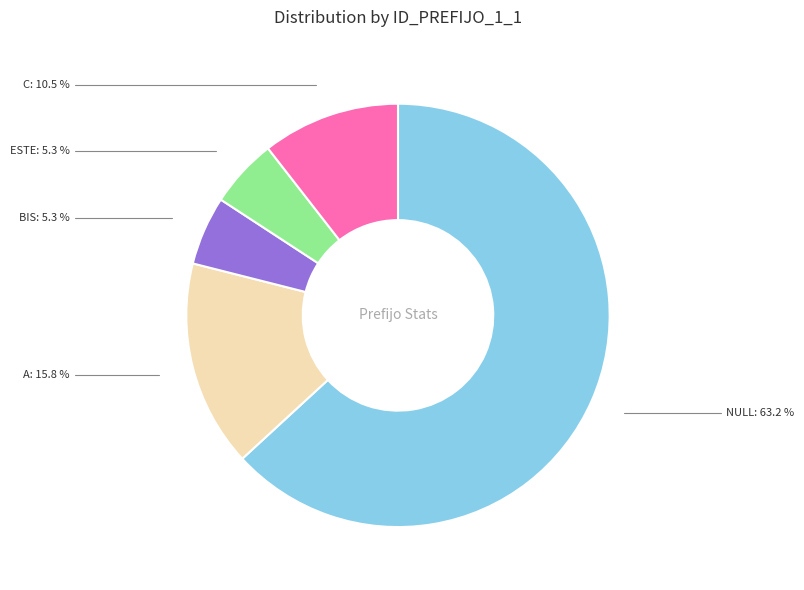

Is there any slice that represents more than half of the pie?

Yes